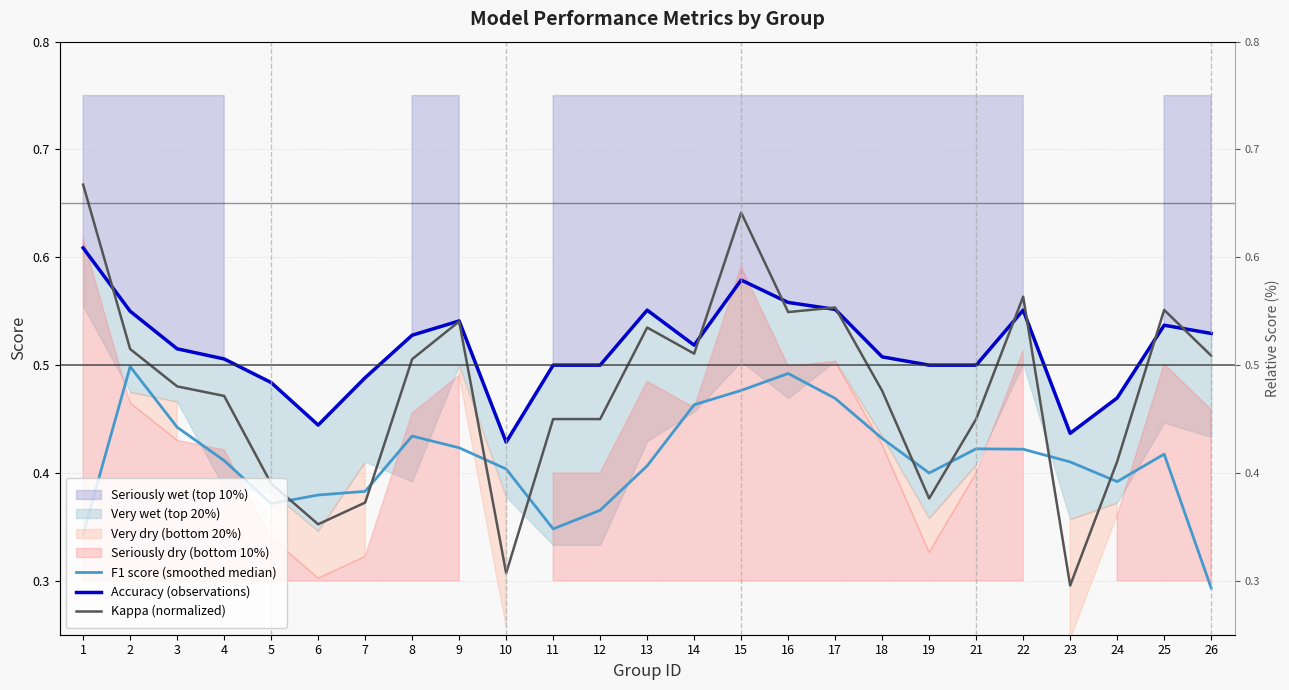

Which category has the highest value across all series?

1